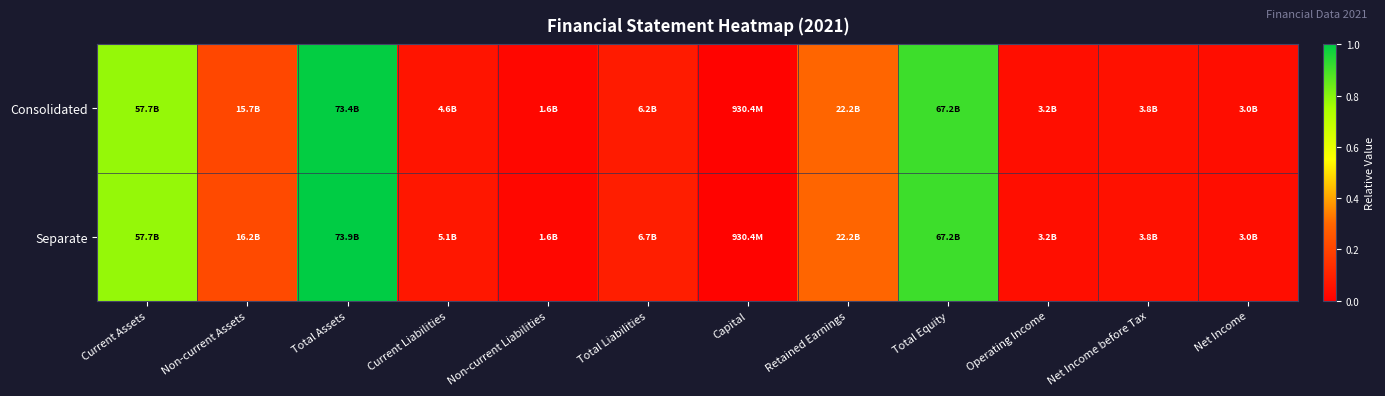

List the series in order of their overall mean, highest first.

Separate, Consolidated